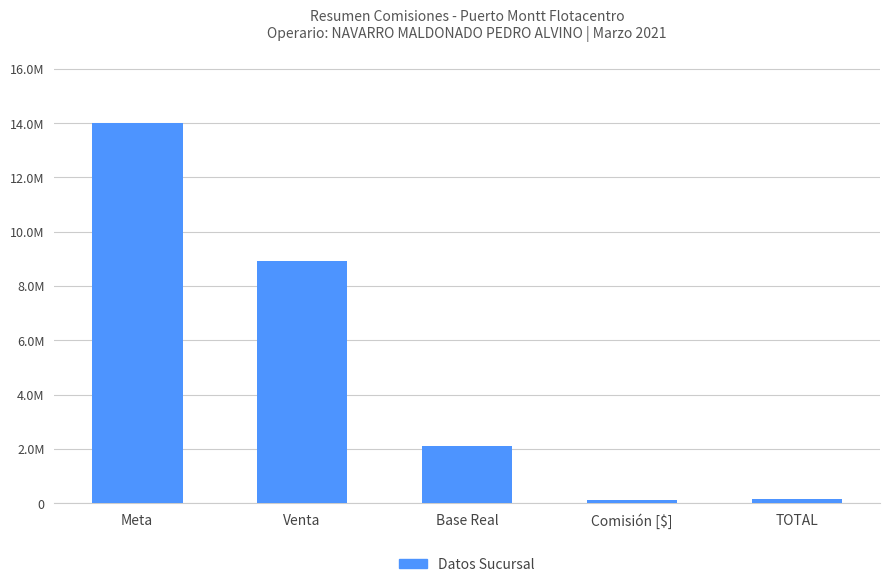

What is the sum of all values?

25271677